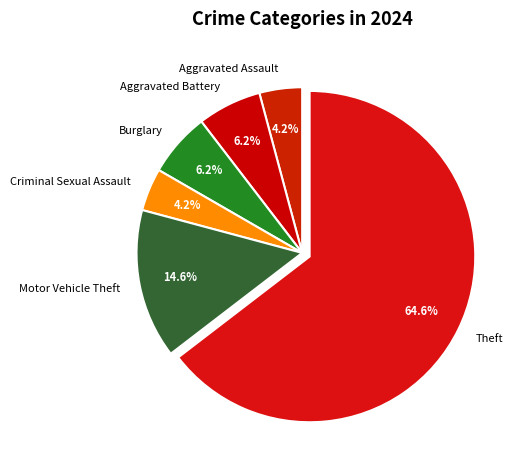

Which slice is the largest?

Theft